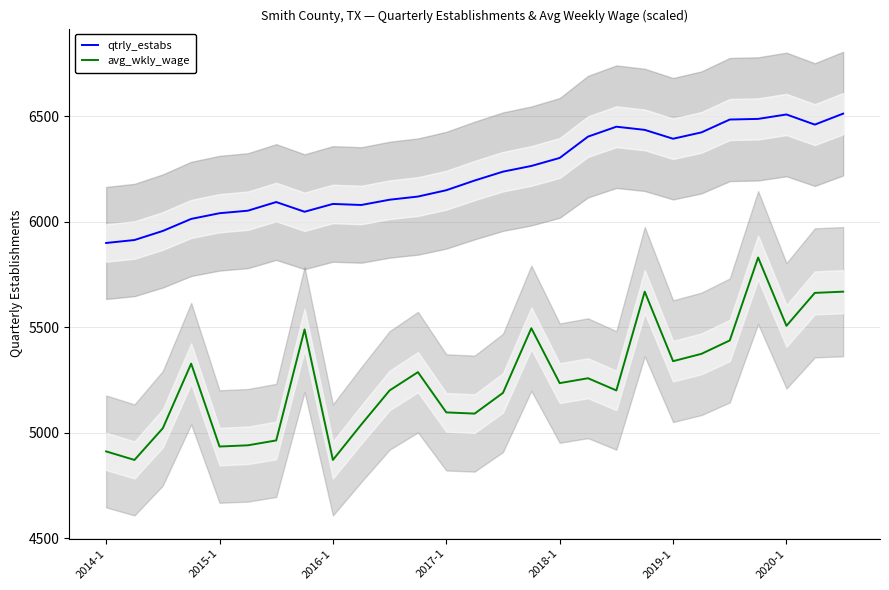

What is the minimum value shown in the chart?

4871.8